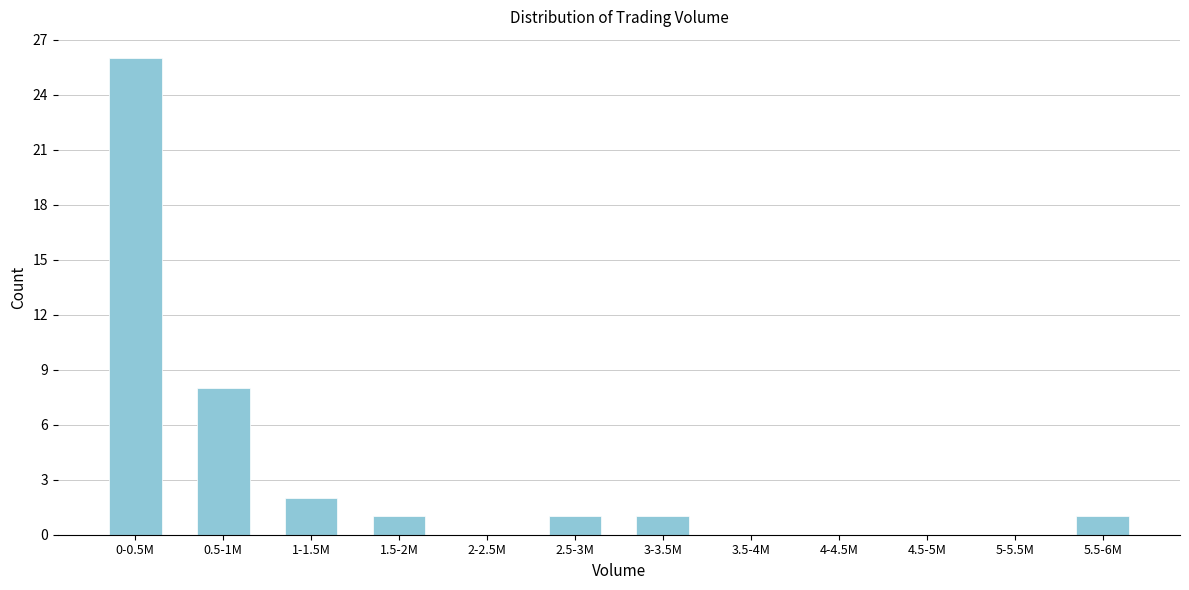

Reading left to right, extract all data points from this chart.

0-0.5M=26	0.5-1M=8	1-1.5M=2	1.5-2M=1	2-2.5M=0	2.5-3M=1	3-3.5M=1	3.5-4M=0	4-4.5M=0	4.5-5M=0	5-5.5M=0	5.5-6M=1